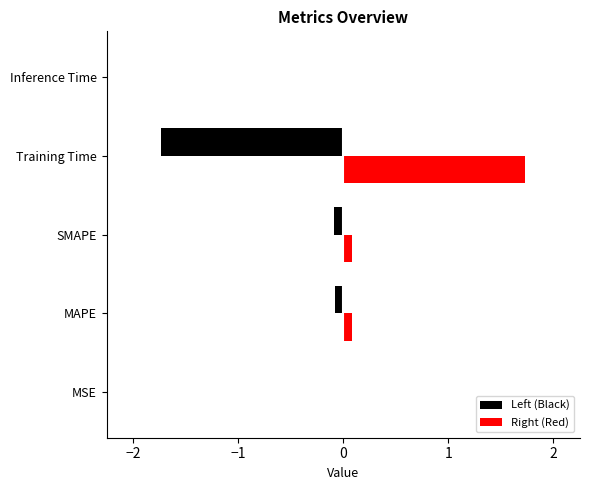

What is the maximum value shown in the chart?

1.7